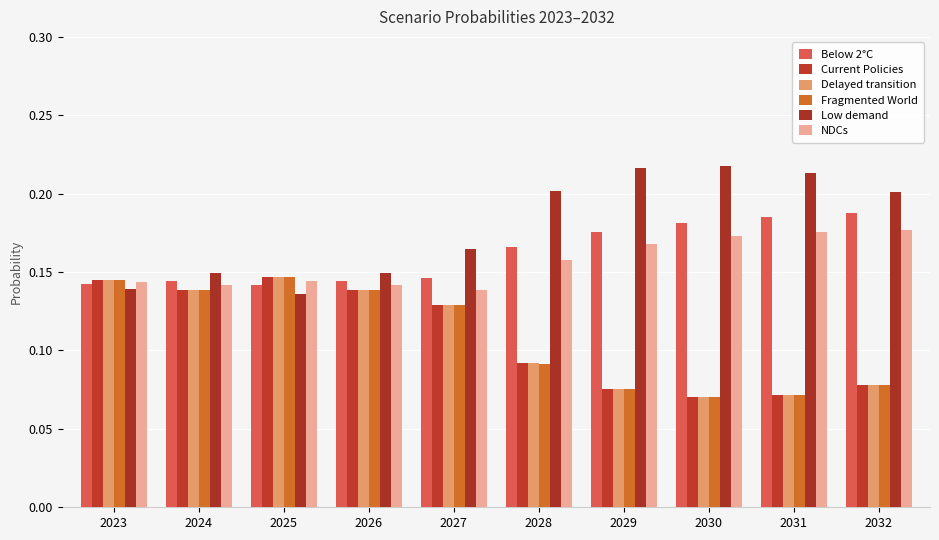

Between 2024 and 2026, which series saw the biggest shift?

Low demand